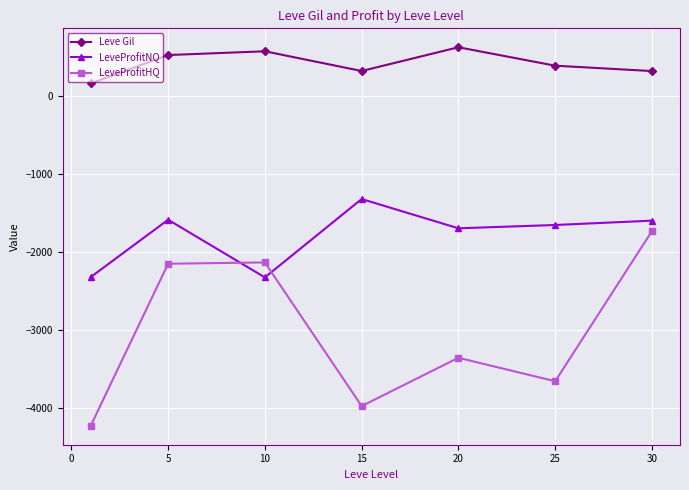

How many categories are shown in the chart?

7